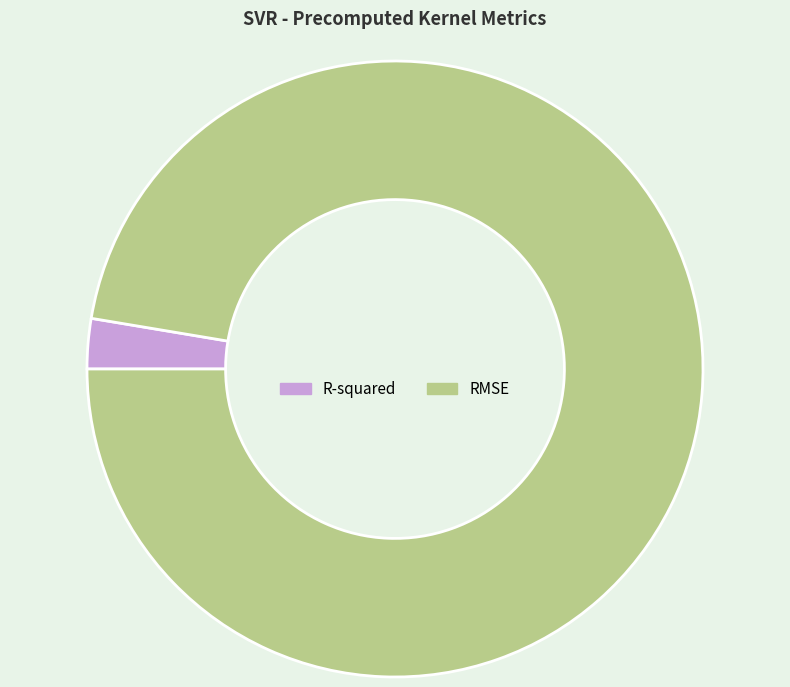

Which category has the smallest portion of the pie?

R-squared